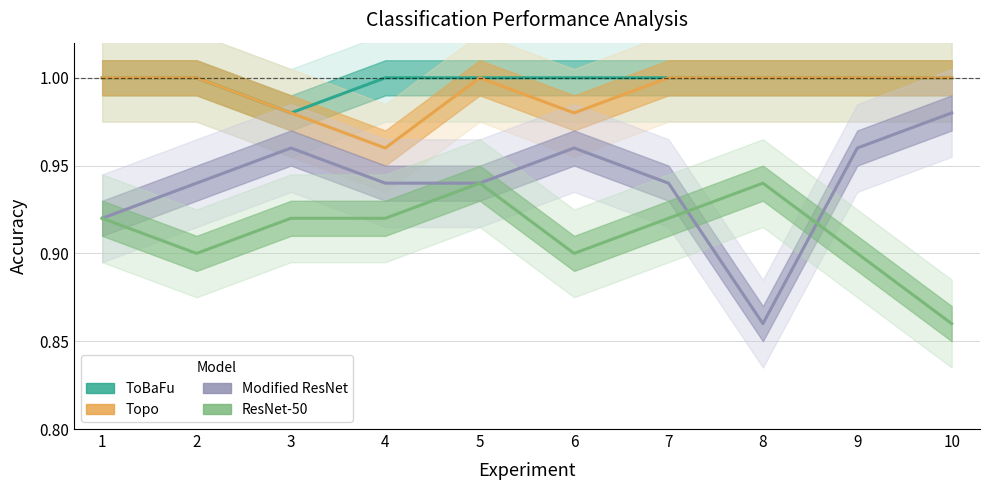

What is the value of the Modified ResNet point at the 5th from the left?

0.9